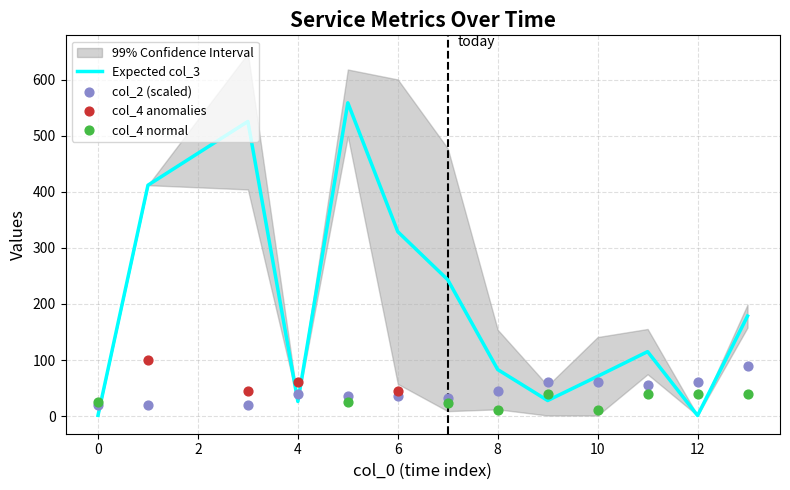

What are all the series names shown in the legend?

col_3, col_2, col_4